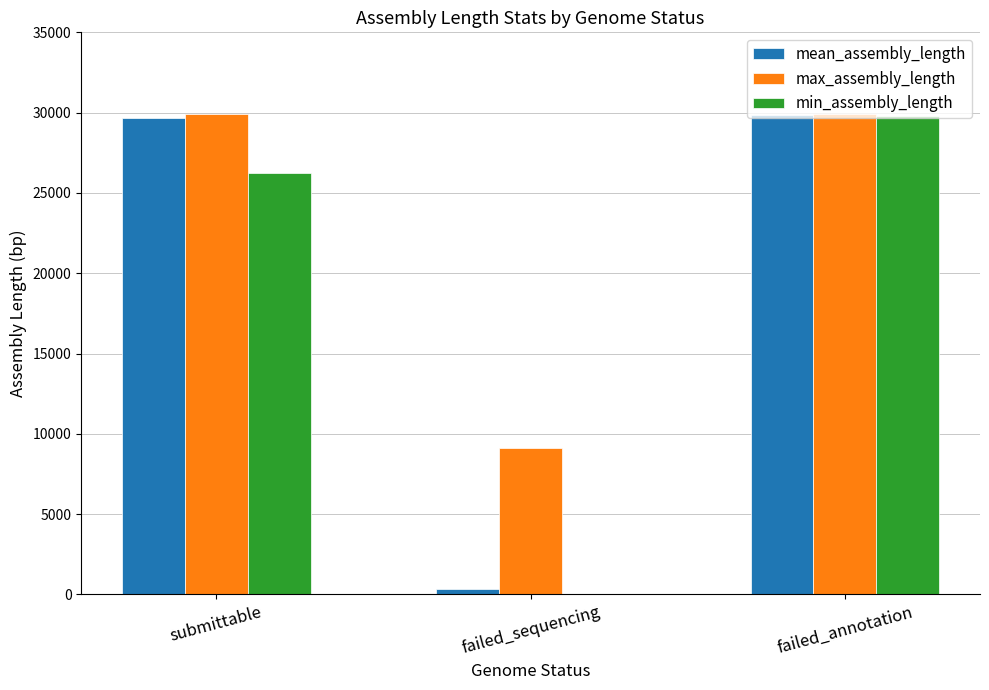

Which series has the largest total across all categories?

max_assembly_length